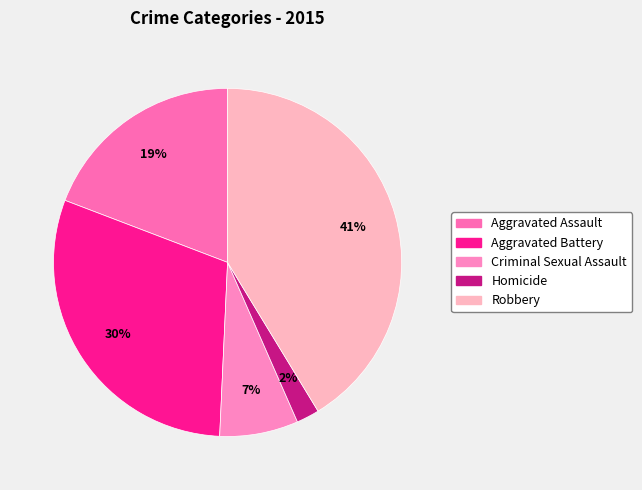

To the nearest percent, what portion does Homicide represent?

2%